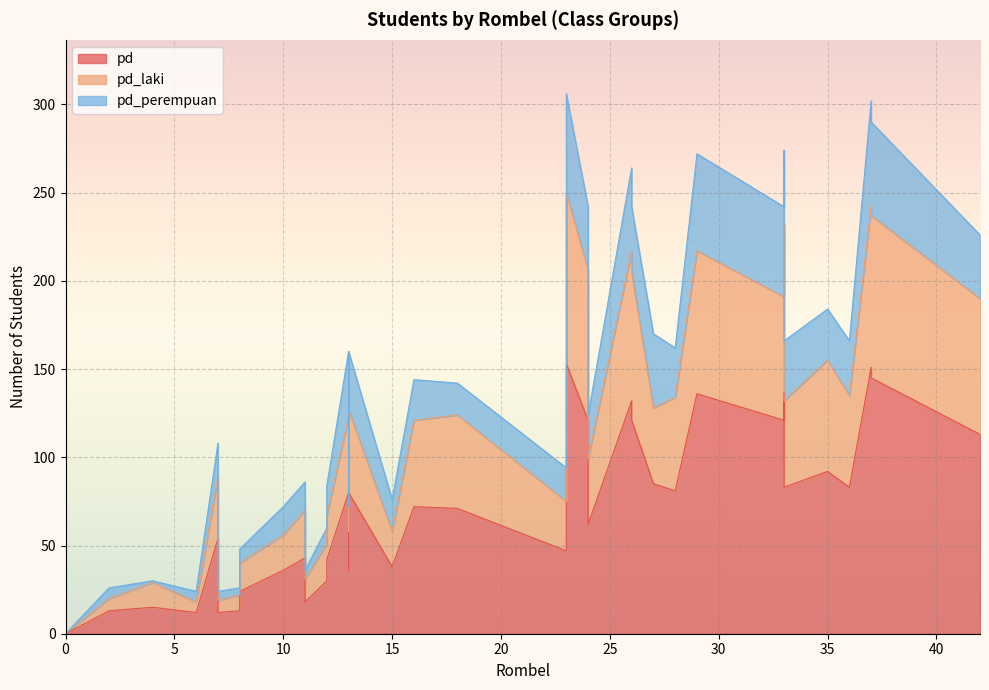

True or false: pd and pd_laki intersect in this chart.

False